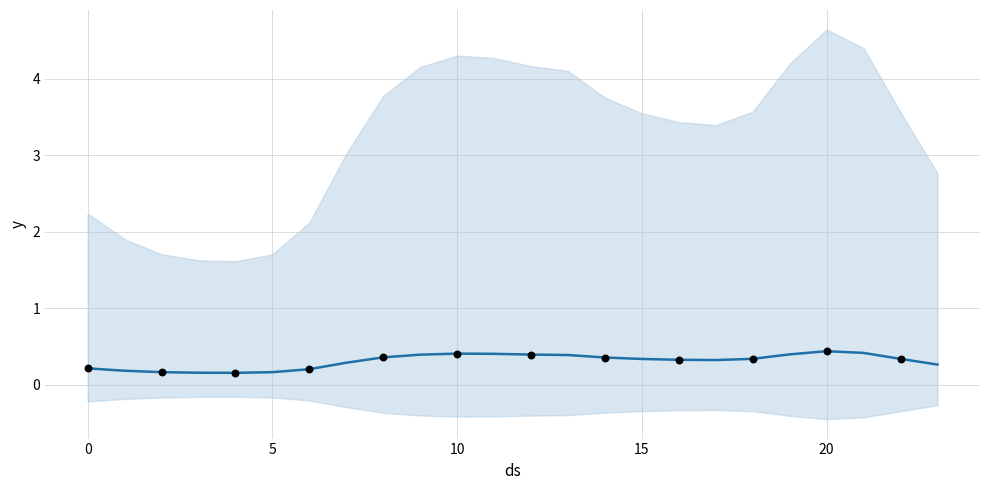

Between 17 and 23, which is larger?

17